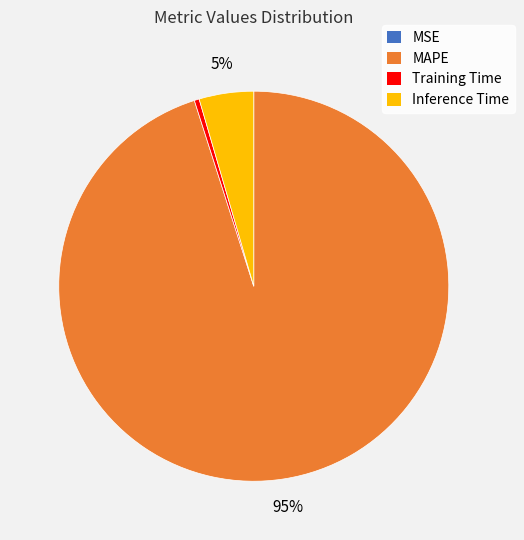

To the nearest percent, what is the difference between the Training Time and MAPE slice percentages?

95%